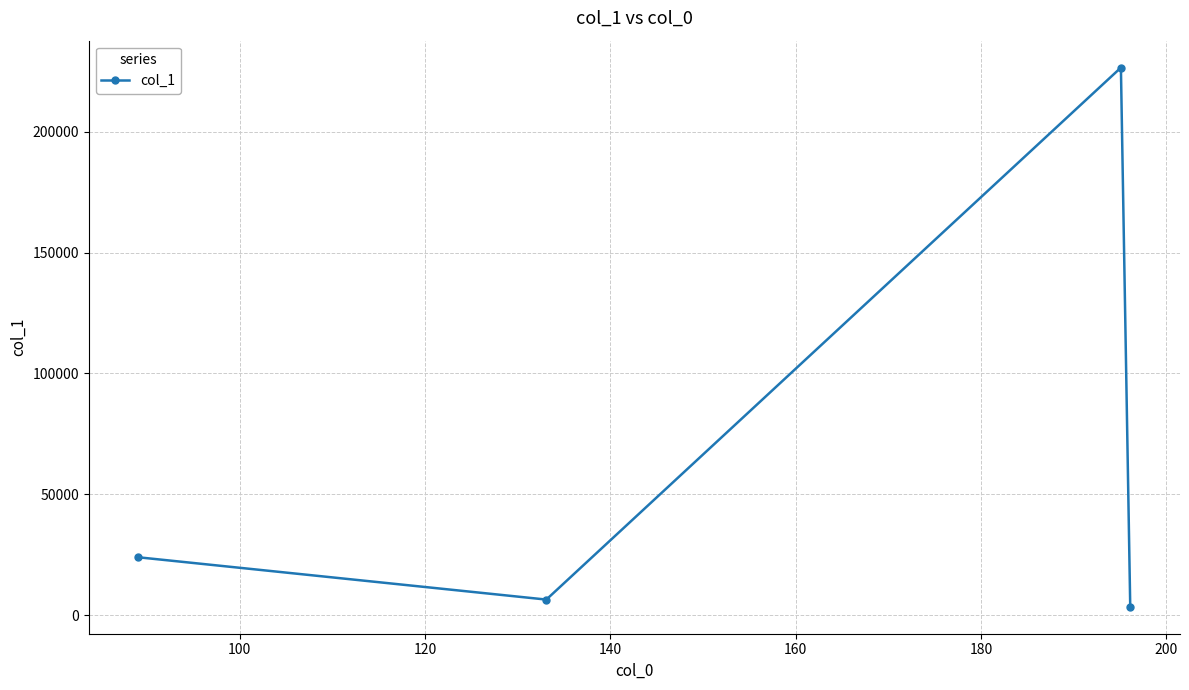

Count the number of categories in the chart.

4